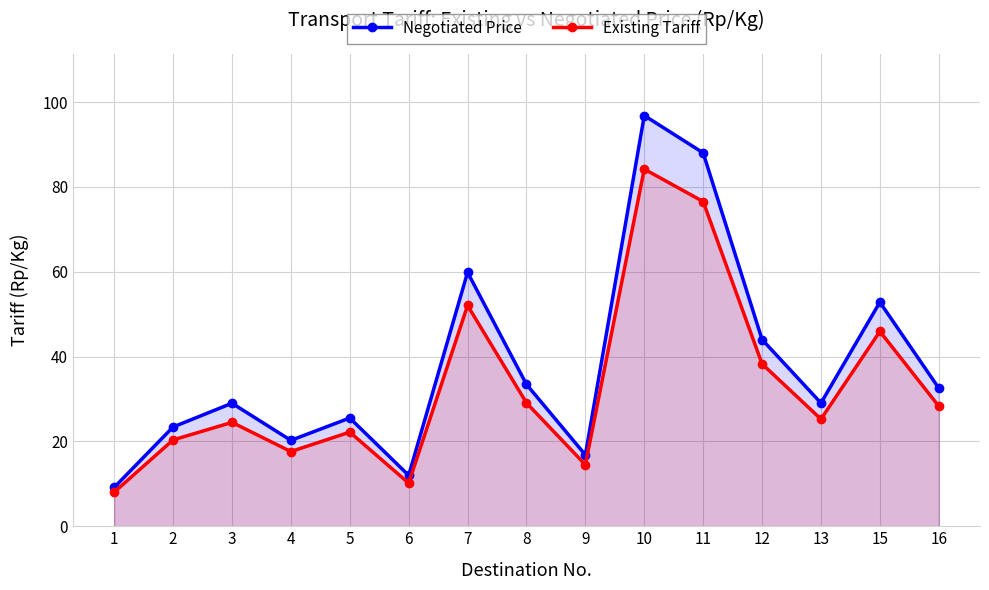

How many categories are shown in the chart?

15